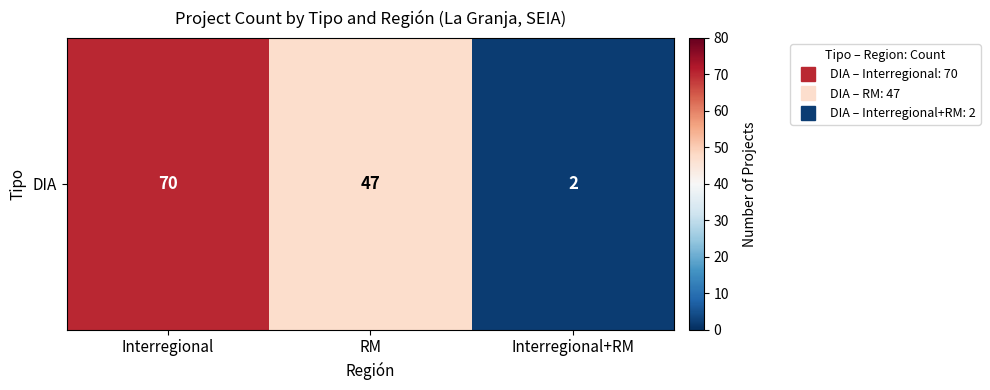

The value at Interregional+RM is 2. True or false?

True